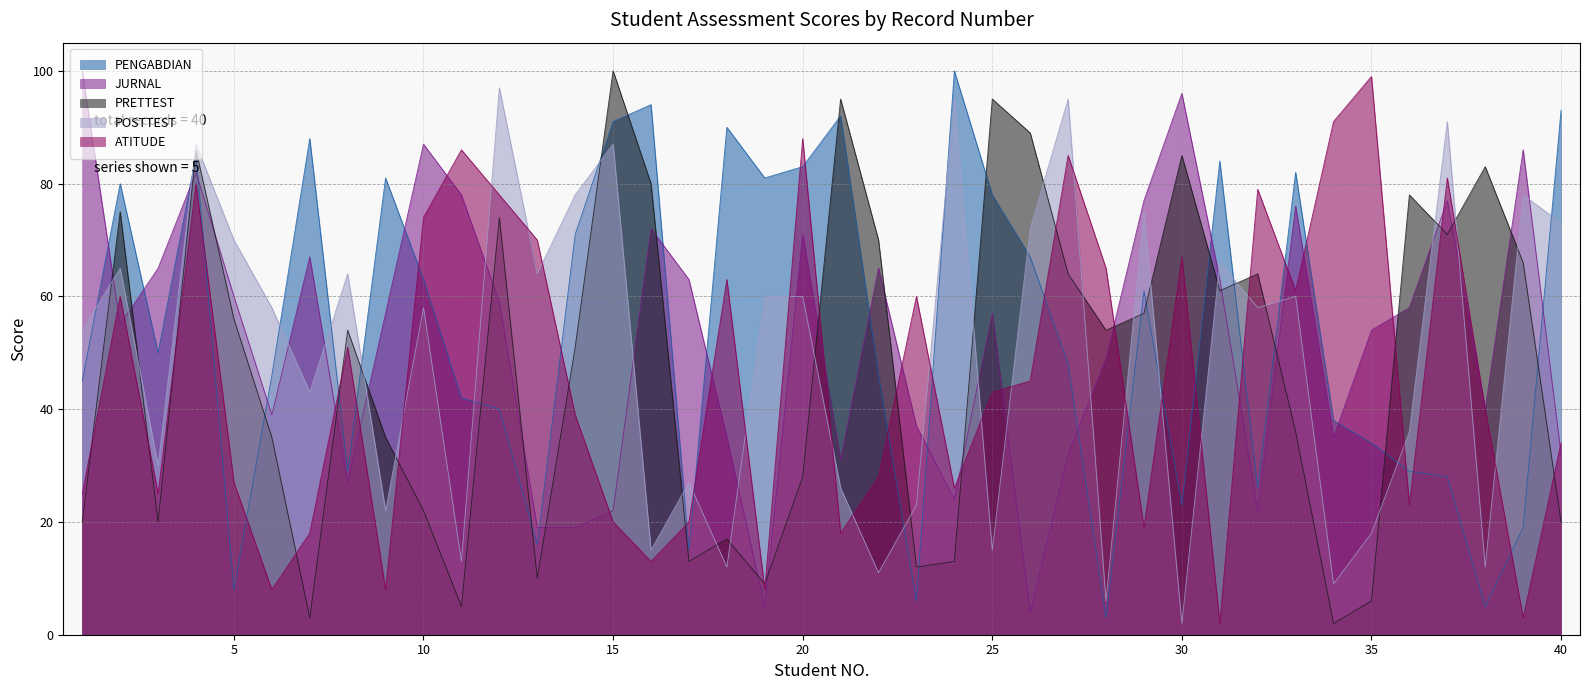

Which series changed the most between 11 and 38?

PRETTEST